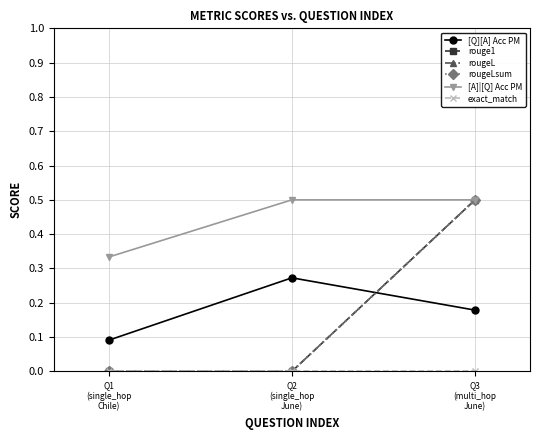

Does the chart have visible grid lines?

Yes